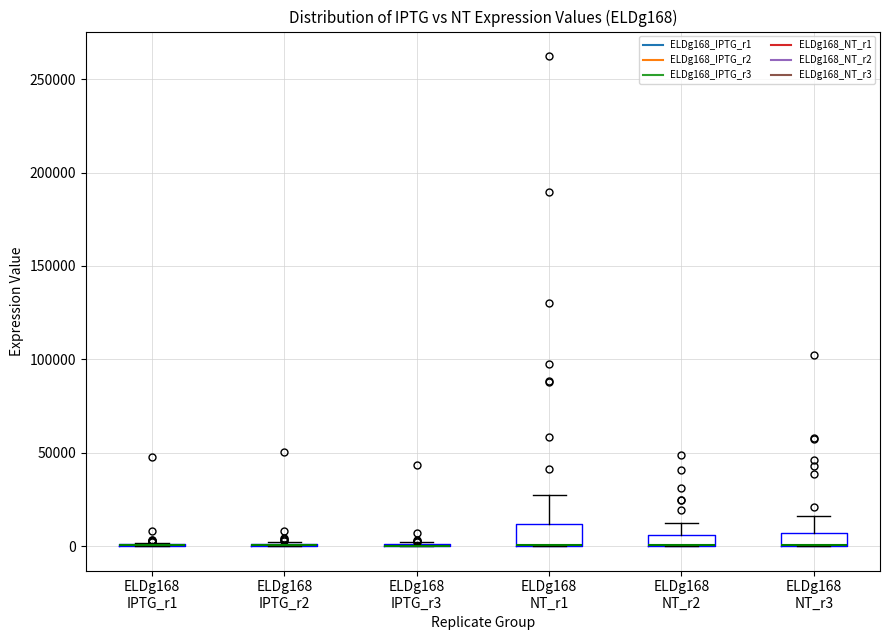

Where is the upper edge of the box for ELDg168 NT_r3 on the y-axis? The values are not printed on the chart, so give them approximately, as read against the axis.

5000